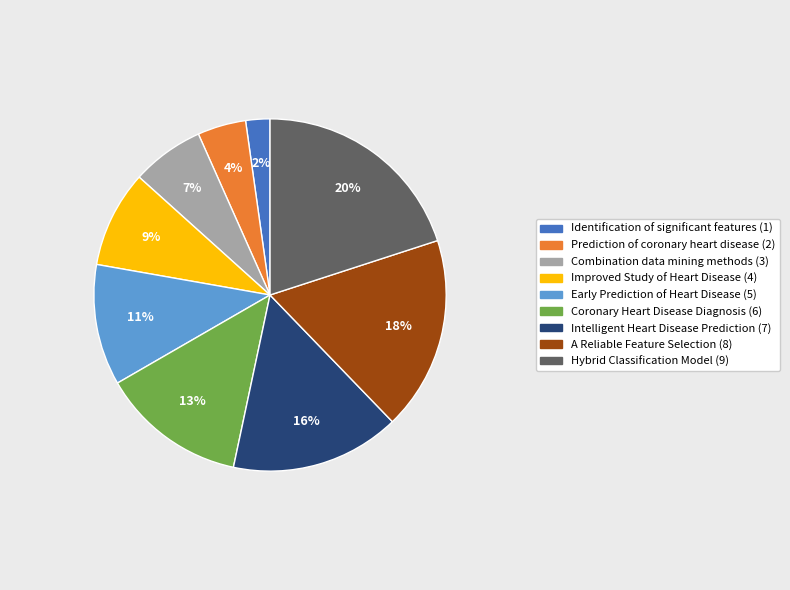

To the nearest percent, what is the difference between the largest and smallest slice percentages?

18%